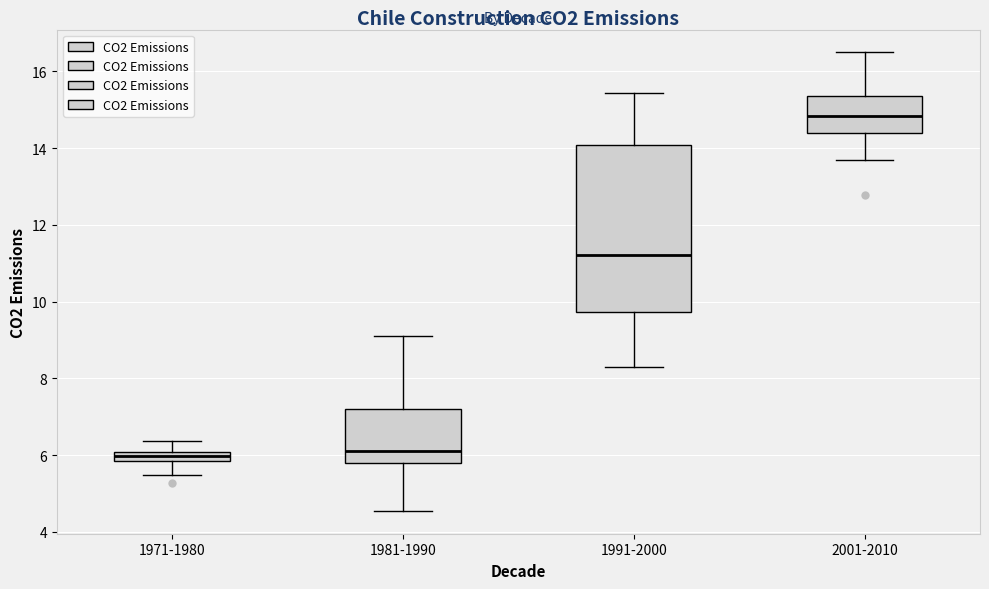

Which box is the tallest, from its lower edge to its upper edge?

1991-2000